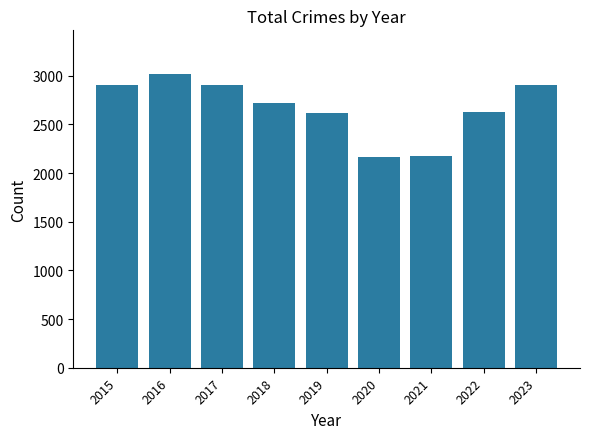

The chart shows a value of 4085 at 2023. True or false?

False